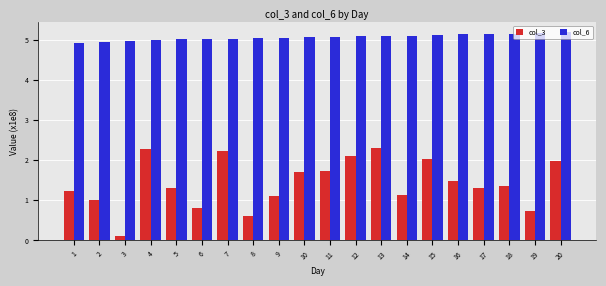

What is the difference between the maximum and minimum values in the col_3 series?

2.2